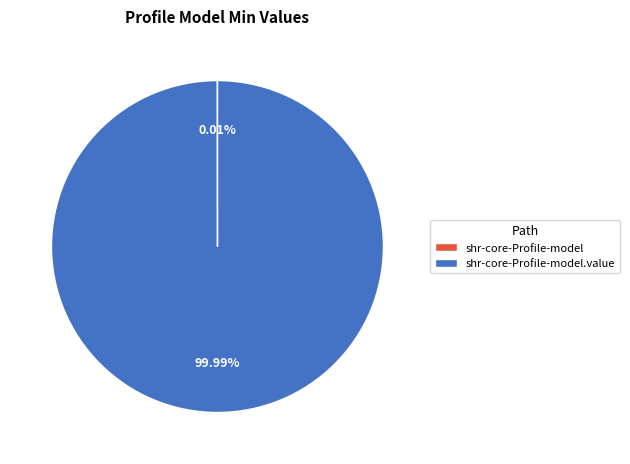

Does any single category account for the majority?

Yes